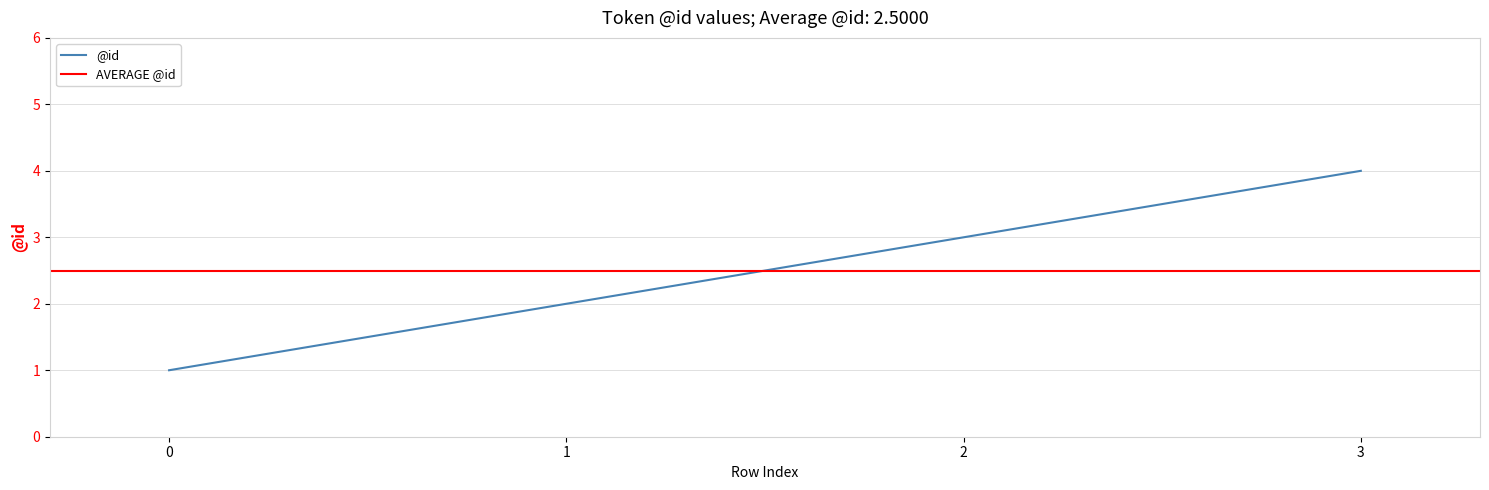

Reading left to right, extract all data points from this chart.

0=1	1=2	2=3	3=4